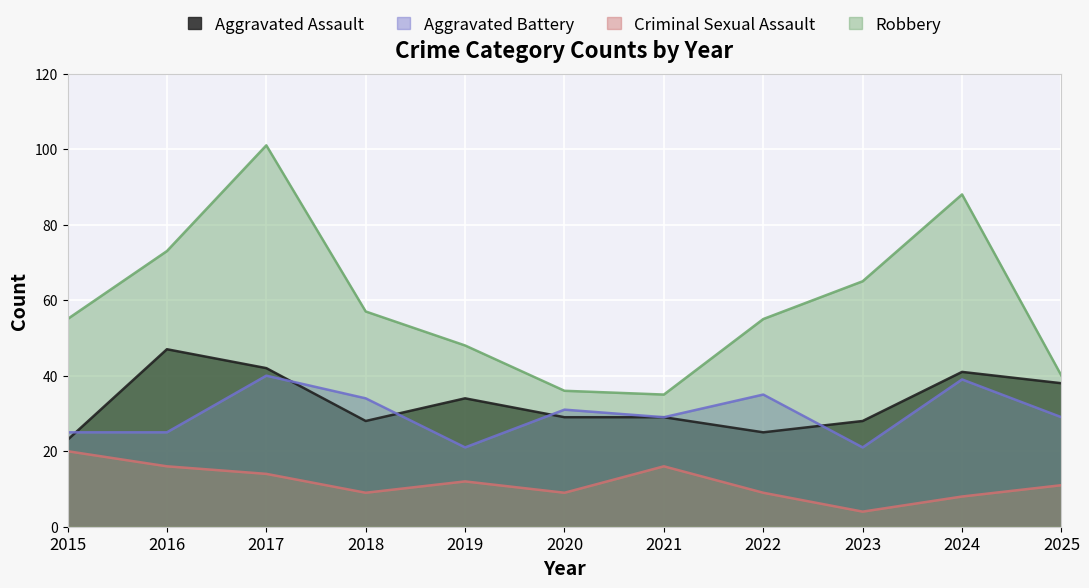

Between 2016 and 2022, which is larger?

2016